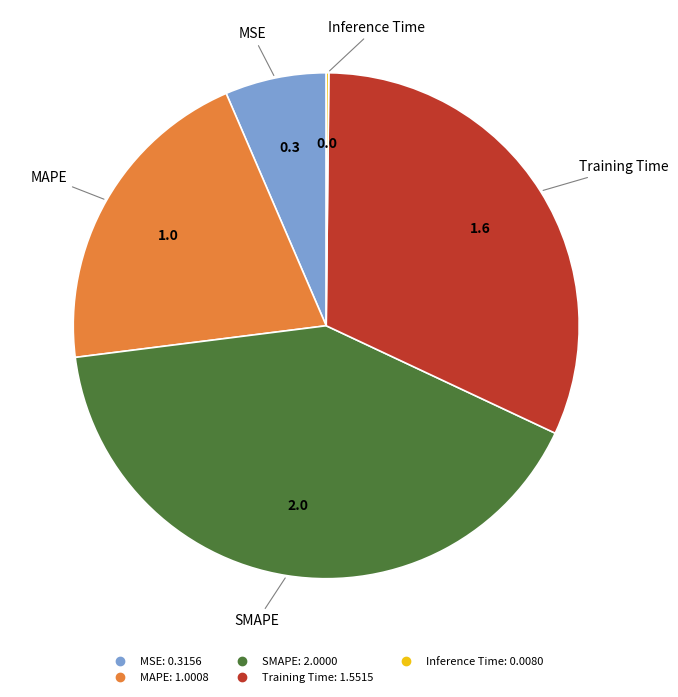

Which category has the biggest portion of the pie?

SMAPE